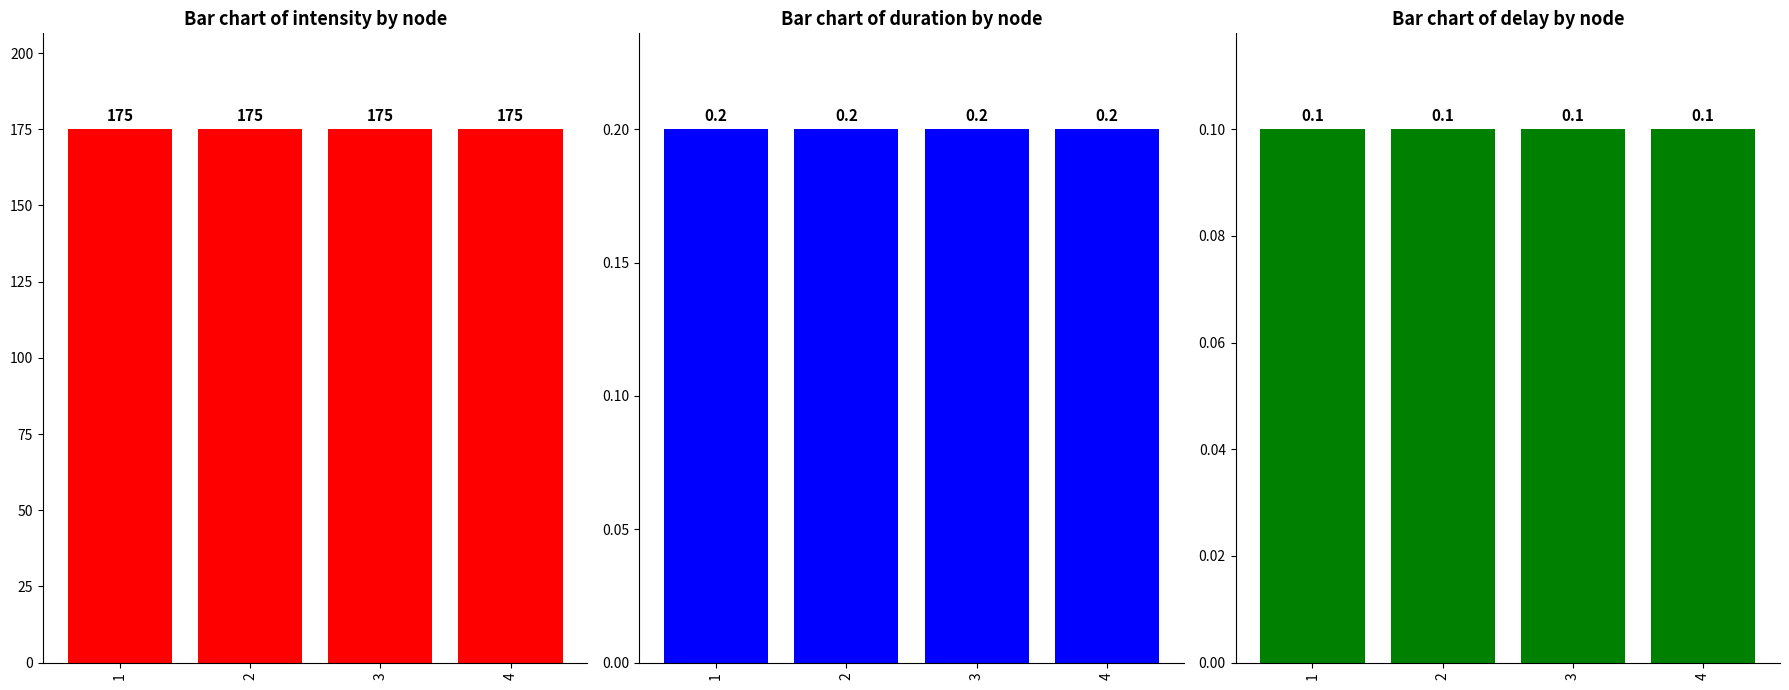

What are all the series names shown in the legend?

intensity, duration, delay